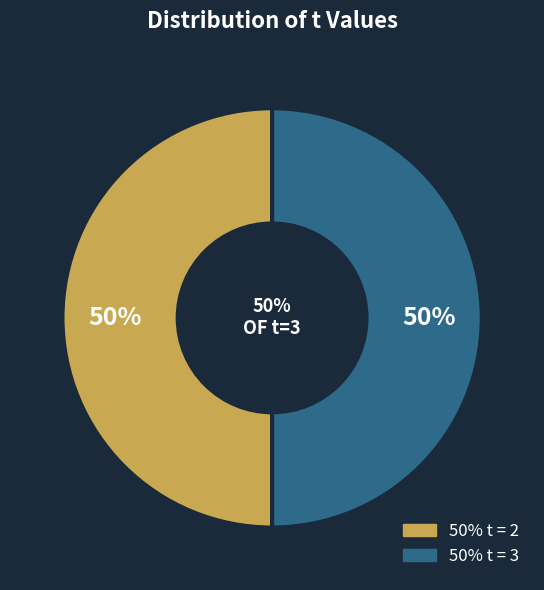

Which category has the biggest portion of the pie?

3